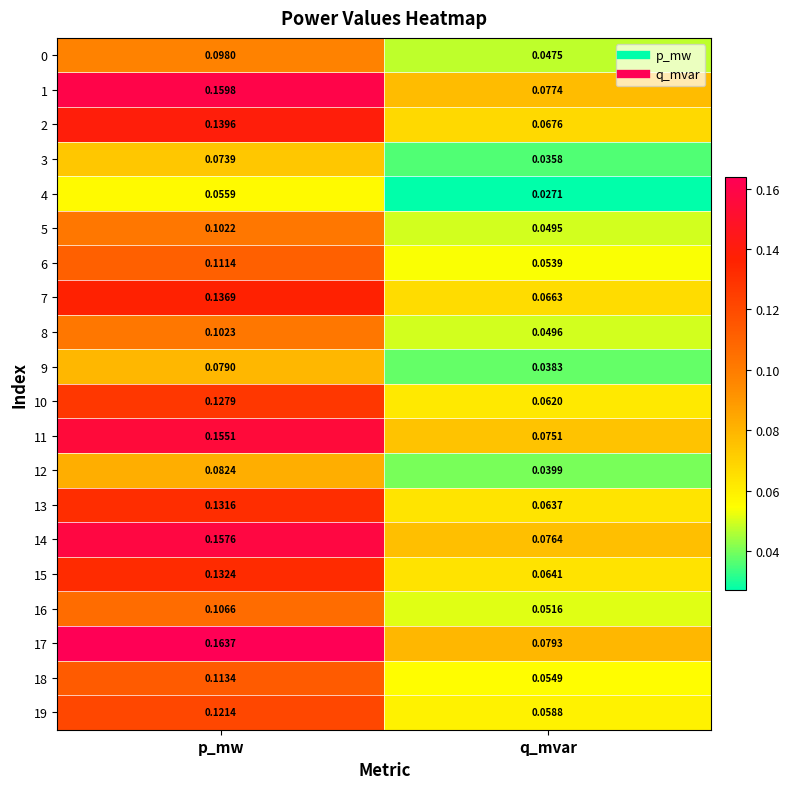

Which series has the largest range (max minus min)?

17